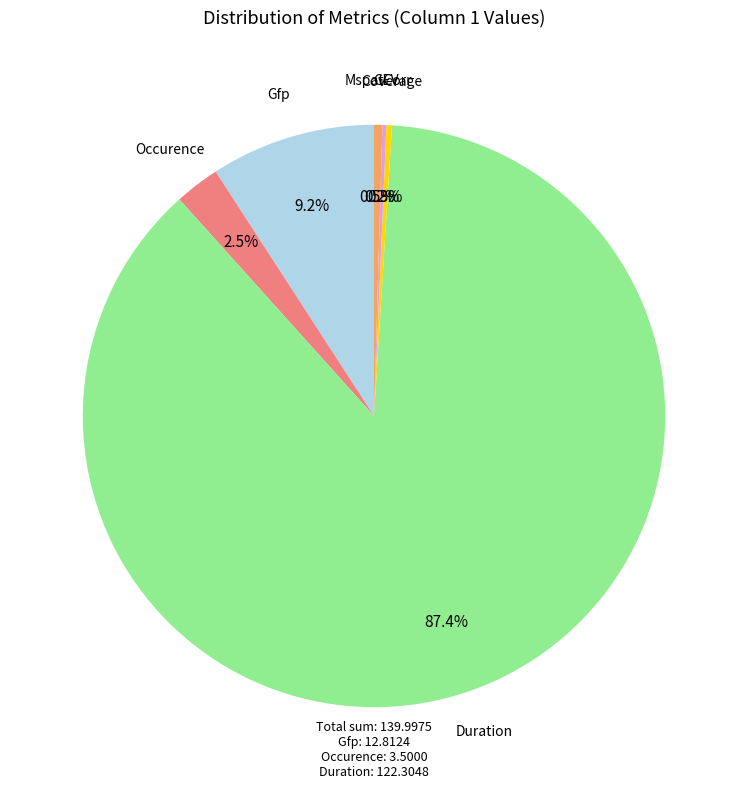

What is the majority slice?

Duration